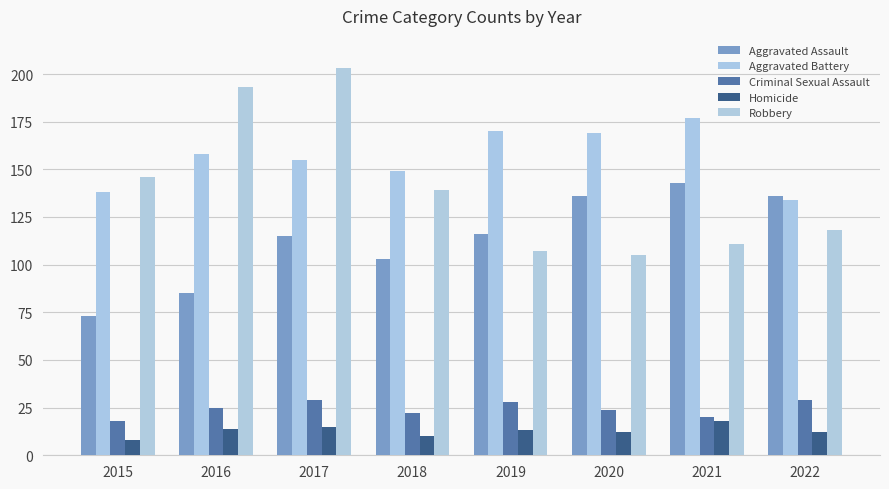

Read the Criminal Sexual Assault value at 2015, to the nearest 5.

20